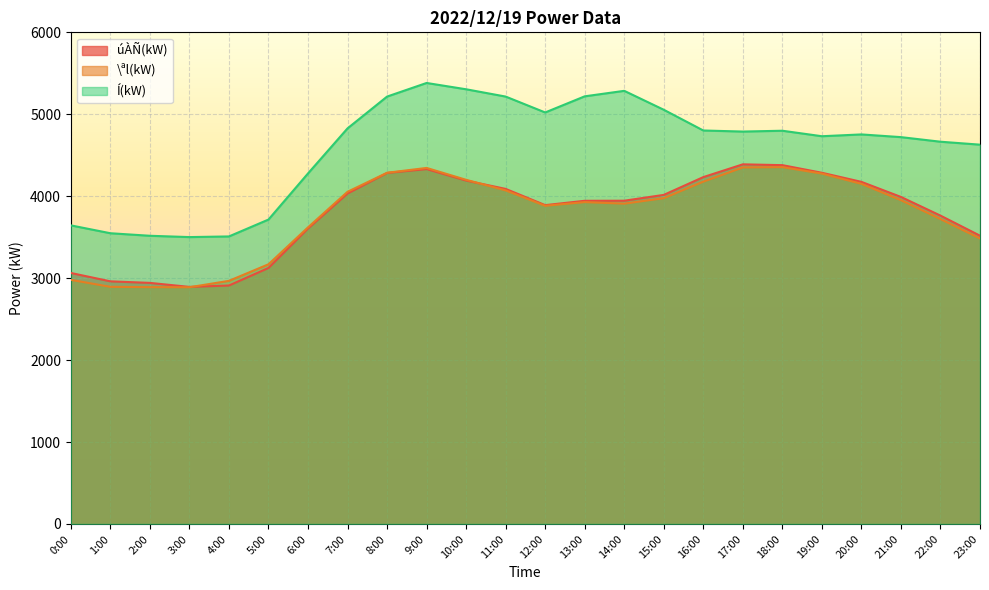

What is the sum of the Í(kW) values at 5:00 and 1:00?

7263